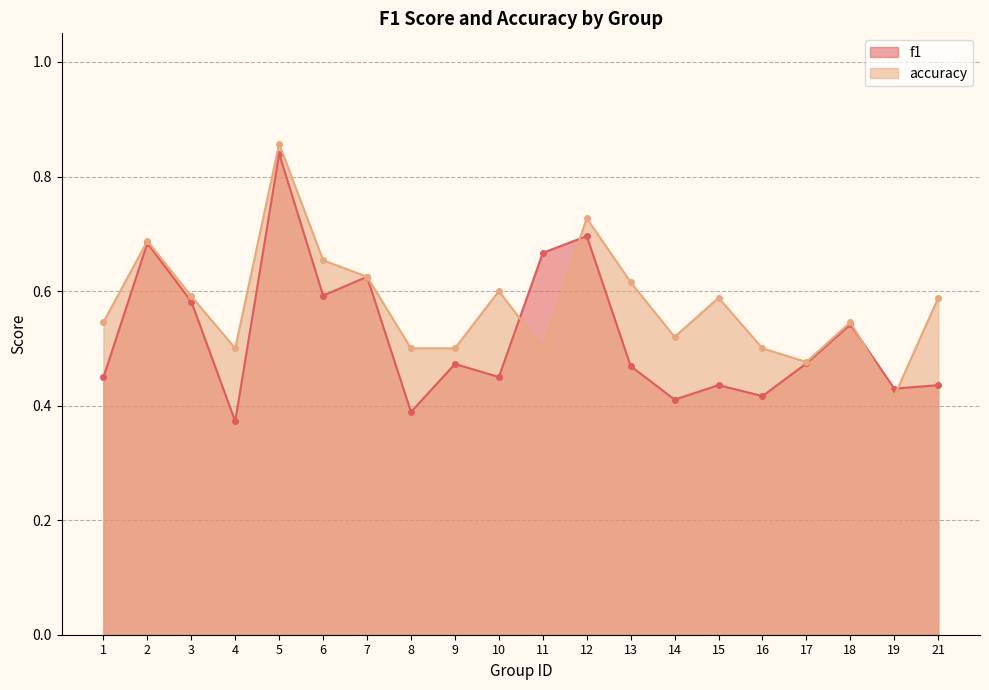

Between 8 and 14, which is larger?

14